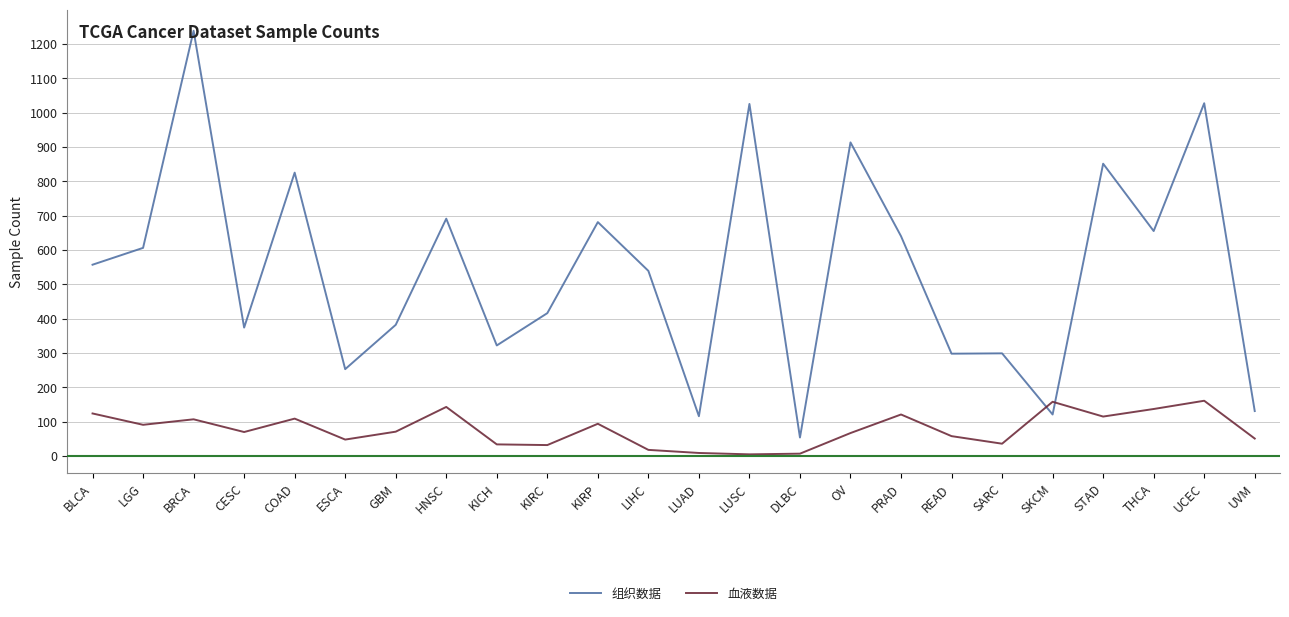

After their last crossing, which series has the higher values: 组织数据 or 血液数据?

组织数据